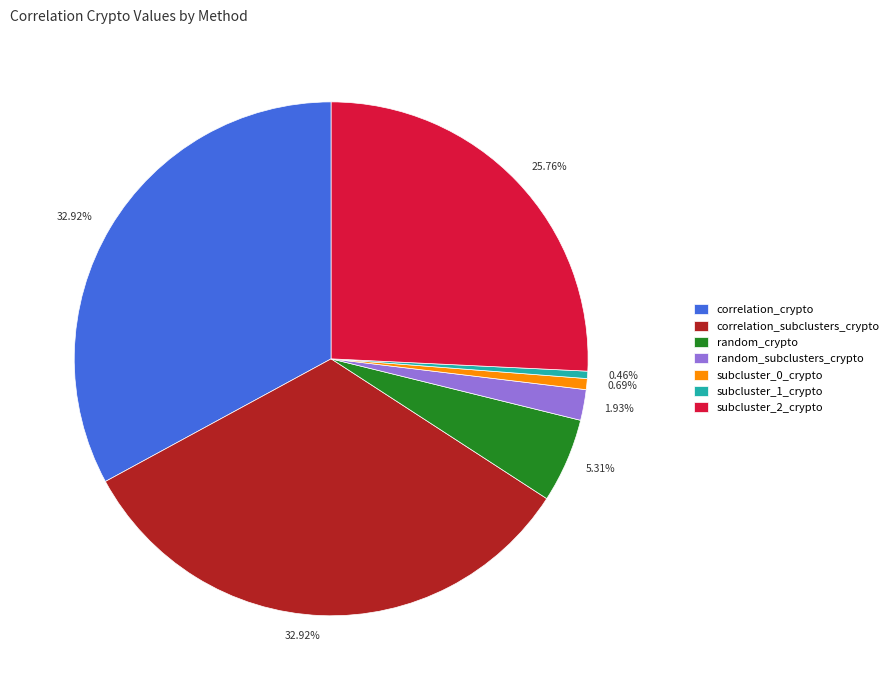

Is there a majority slice in this chart?

No